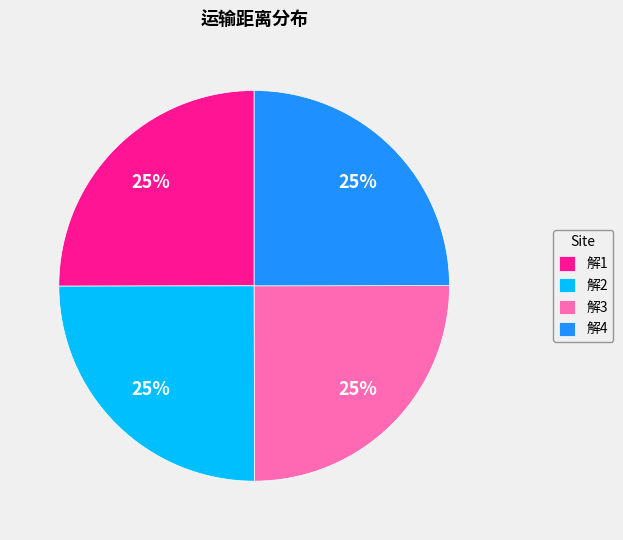

How many segments does this pie chart have?

4